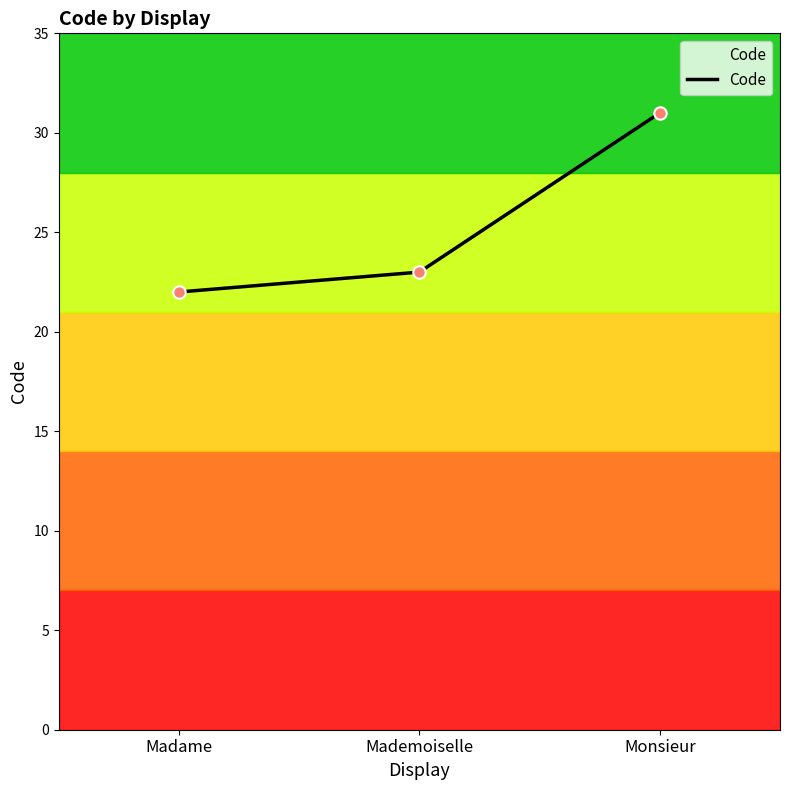

Between Mademoiselle and Madame, which is larger?

Mademoiselle